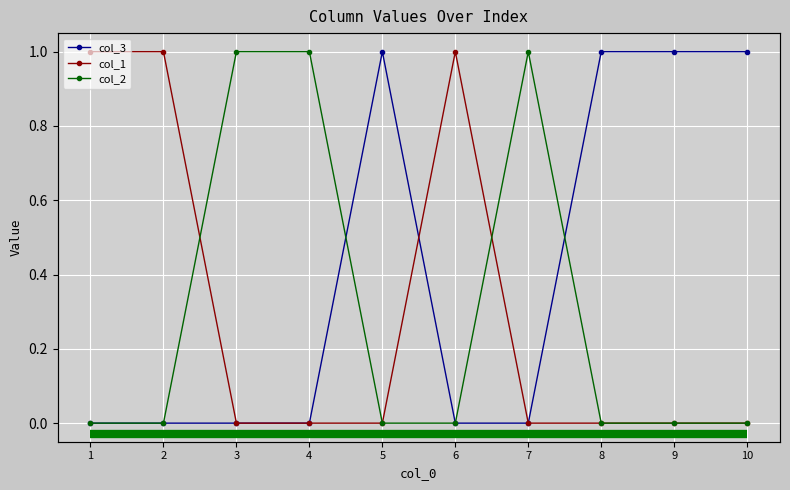

True or false: col_1 and Period of data intersect in this chart.

True